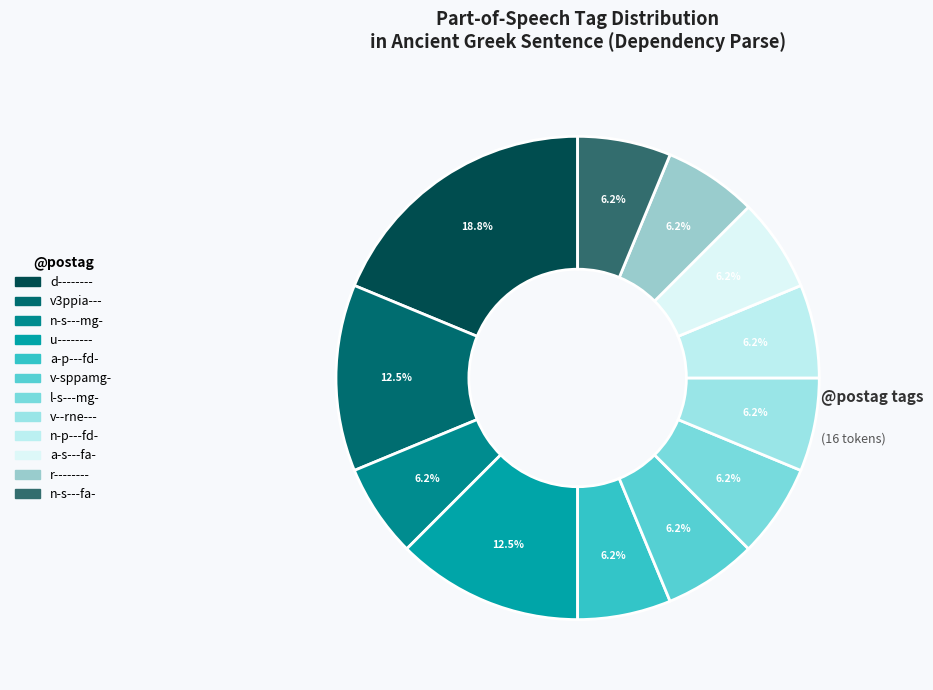

Which category has the smallest portion of the pie?

v-sppamg-